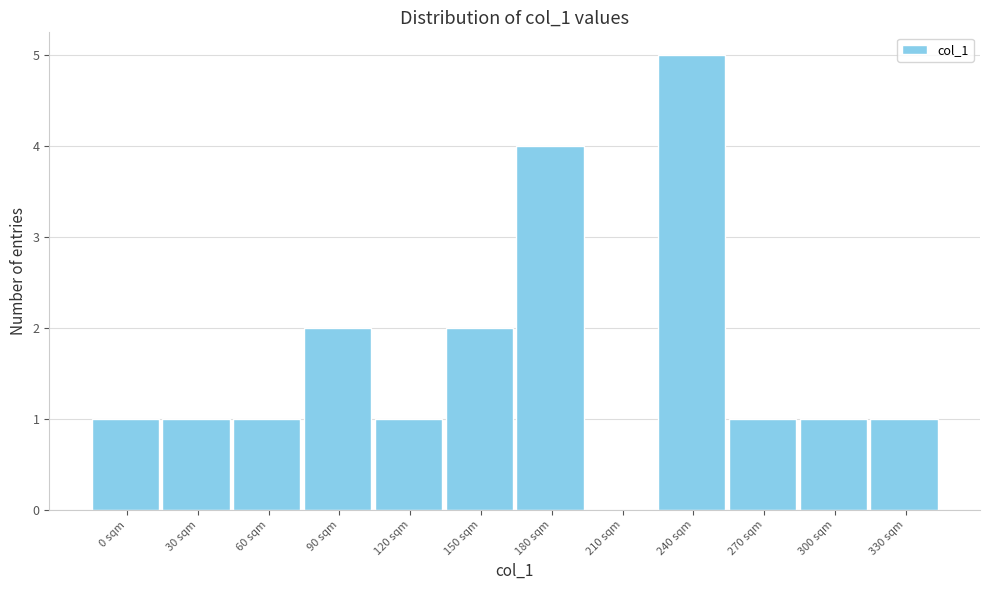

Reading left to right, what are all the values shown in this chart?

0 sqm=1	30 sqm=1	60 sqm=1	90 sqm=2	120 sqm=1	150 sqm=2	180 sqm=4	210 sqm=0	240 sqm=5	270 sqm=1	300 sqm=1	330 sqm=1